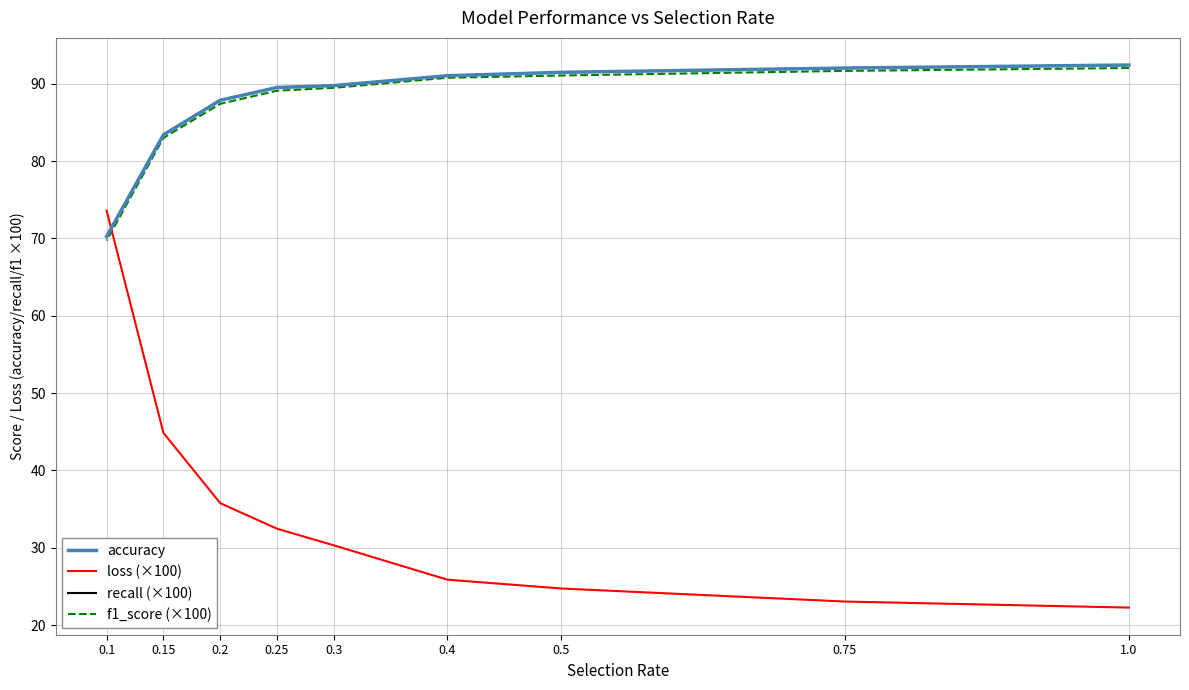

What is the label of the 5th point from the right?

0.3